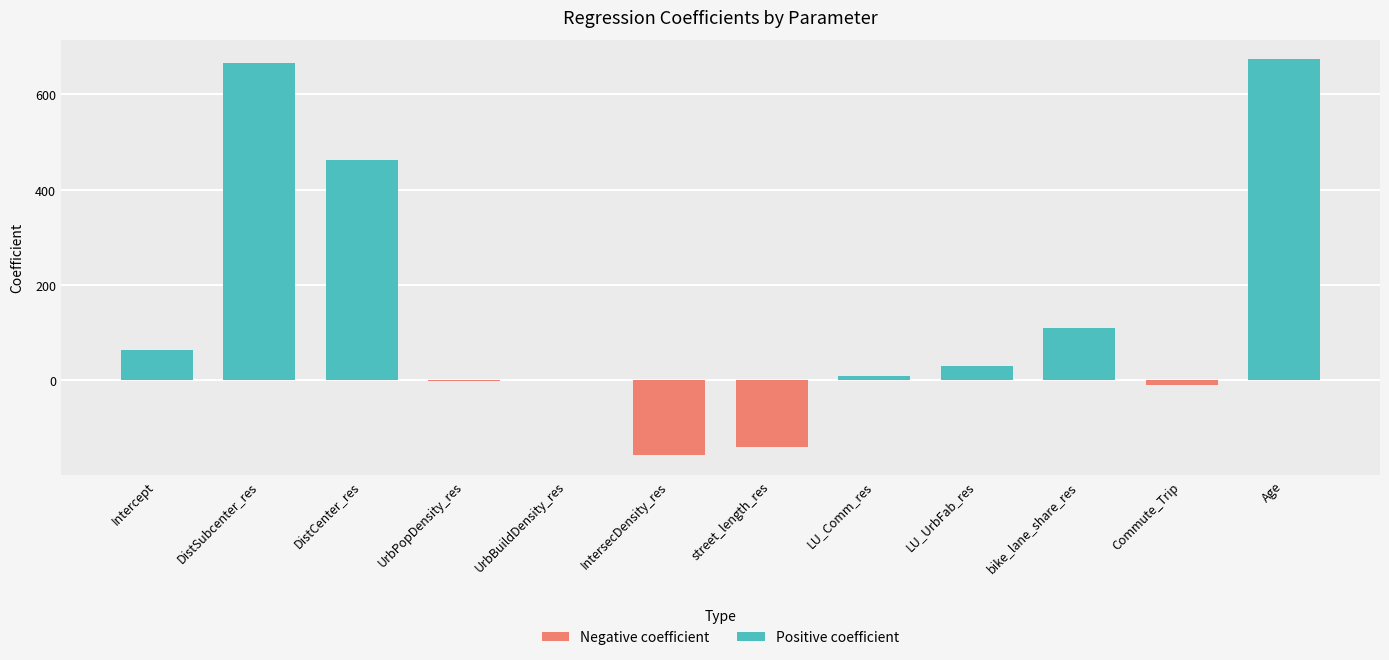

What is the sum of the values at bike_lane_share_res and LU_Comm_res?

118.9